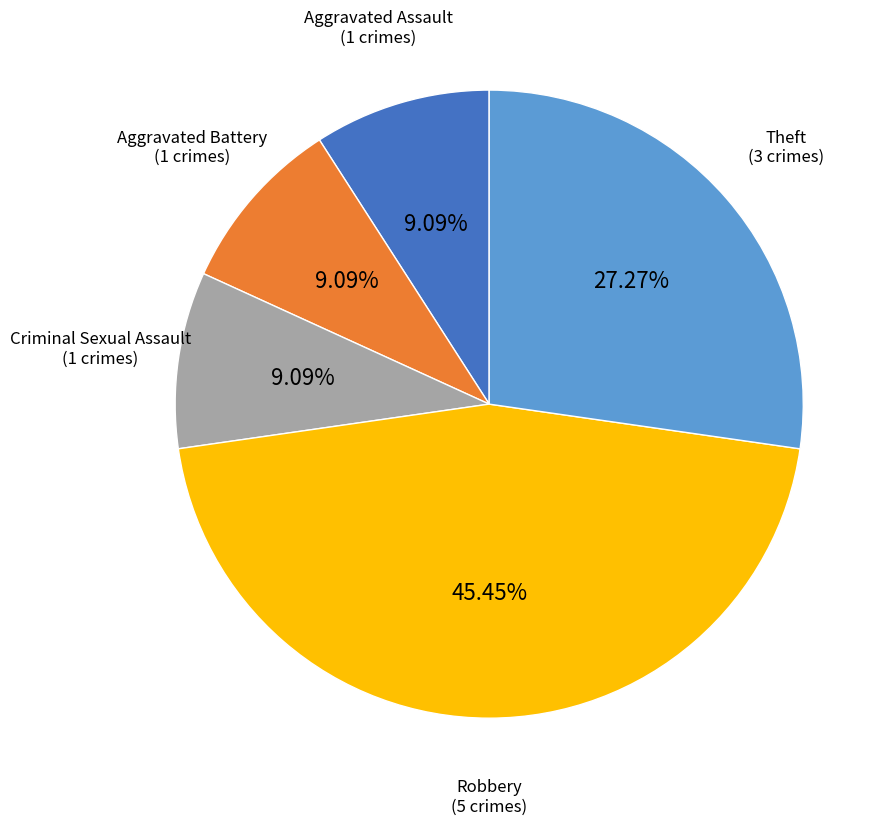

Is there any slice that represents more than half of the pie?

No